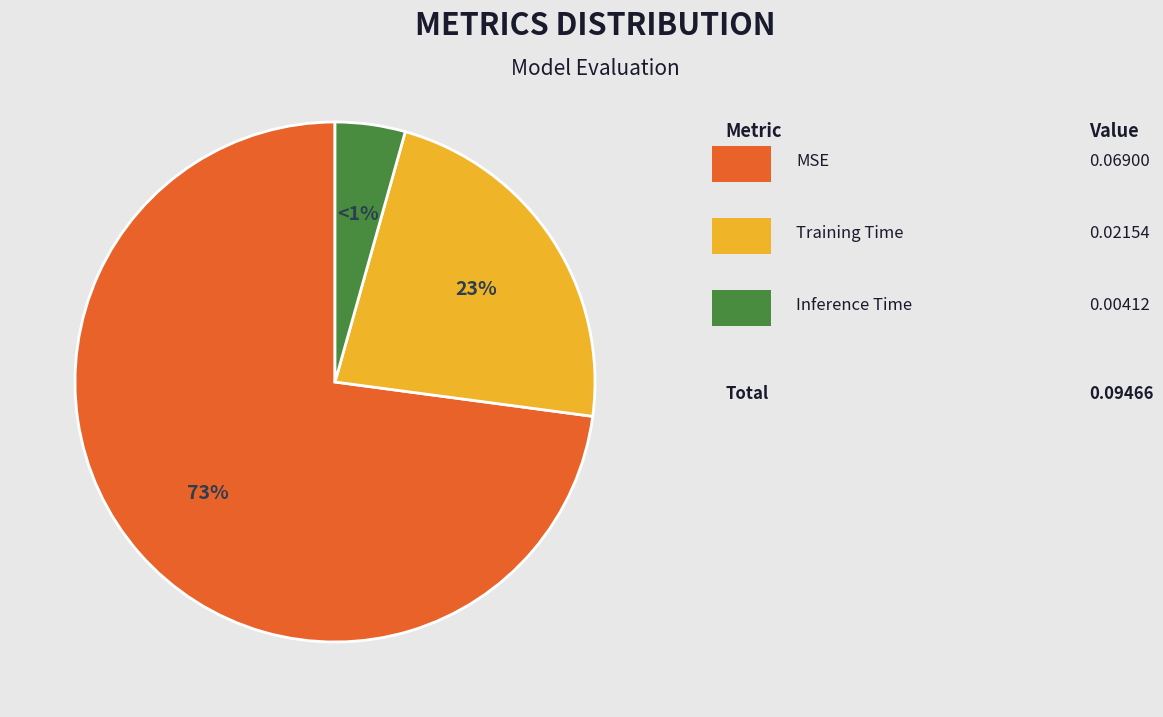

Count the number of slices in the pie.

3